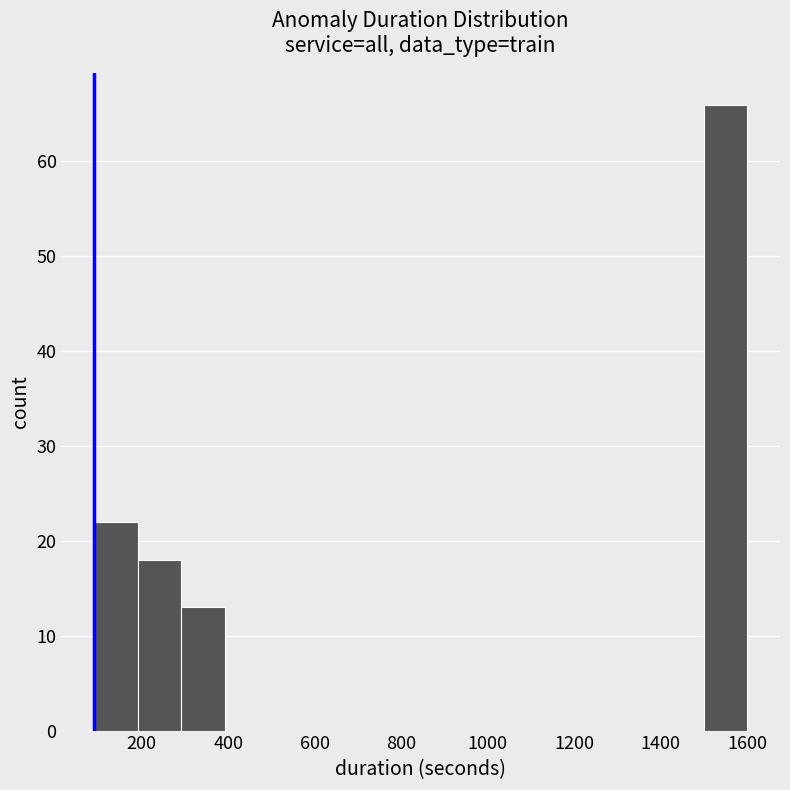

Reading left to right, transcribe this chart: for each bar, give the range it covers on the x-axis and its height. Neither the bar edges nor the heights are printed on the chart, so give them approximately, as read against the axes.

100 to 200: 22
200 to 300: 18
300 to 400: 13
400 to 500: 0
500 to 600: 0
600 to 700: 0
700 to 800: 0
800 to 900: 0
900 to 1000: 0
1000 to 1100: 0
1100 to 1200: 0
1200 to 1300: 0
1300 to 1400: 0
1400 to 1500: 0
1500 to 1600: 66